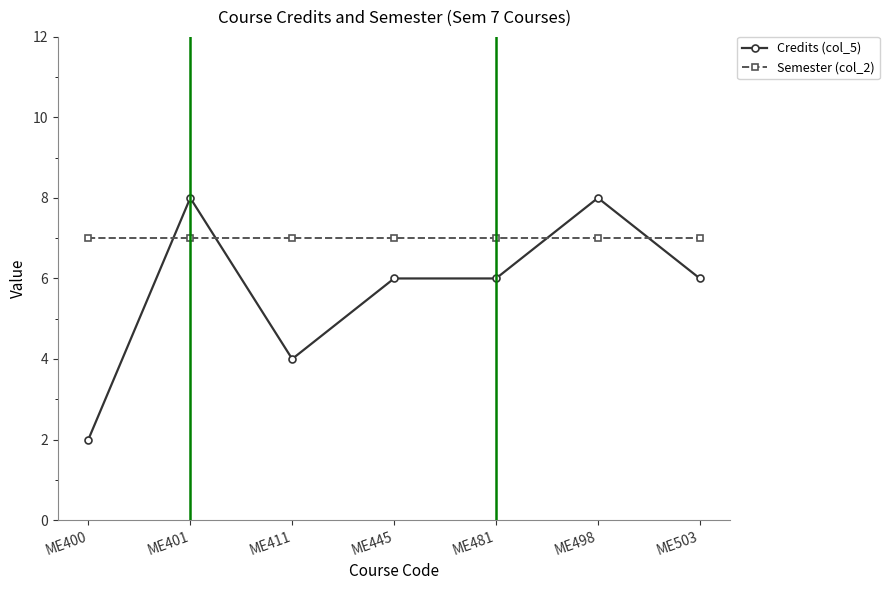

The Credits (col_5) series shows 2 at ME400. True or false?

True